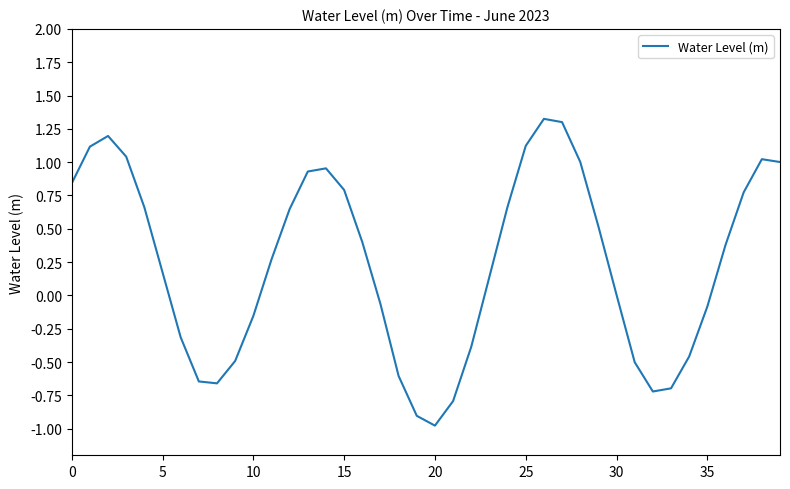

What is the smallest value displayed?

-1.0